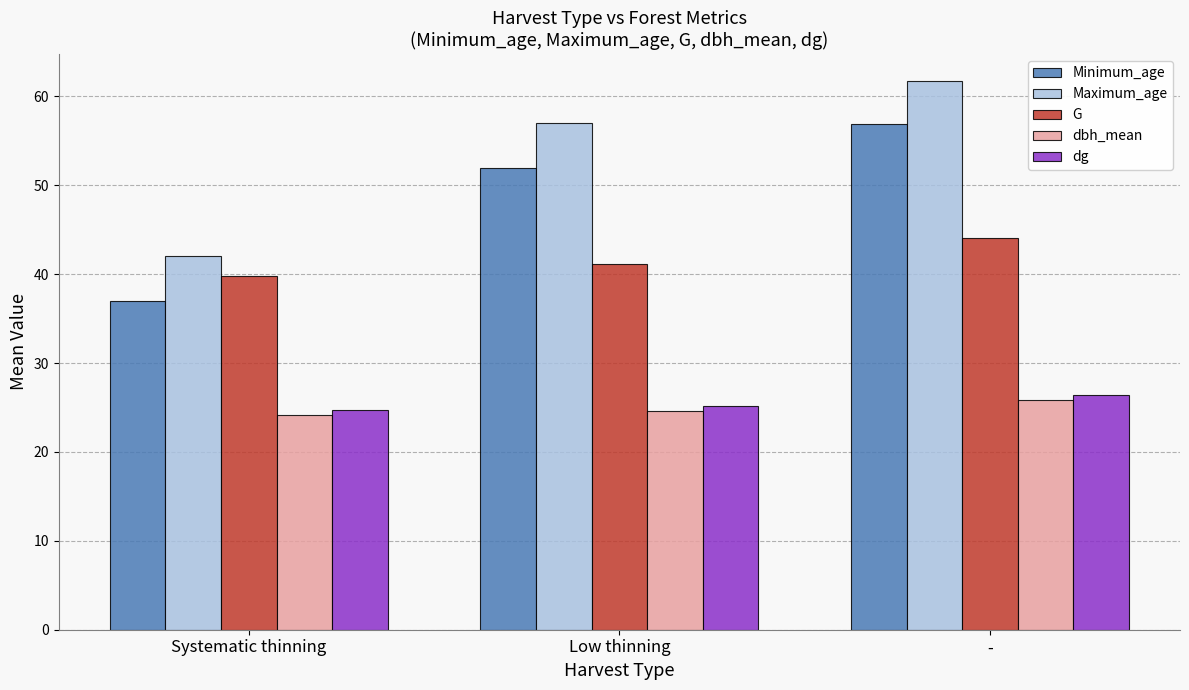

The dg series shows 8.2 at -. True or false?

False